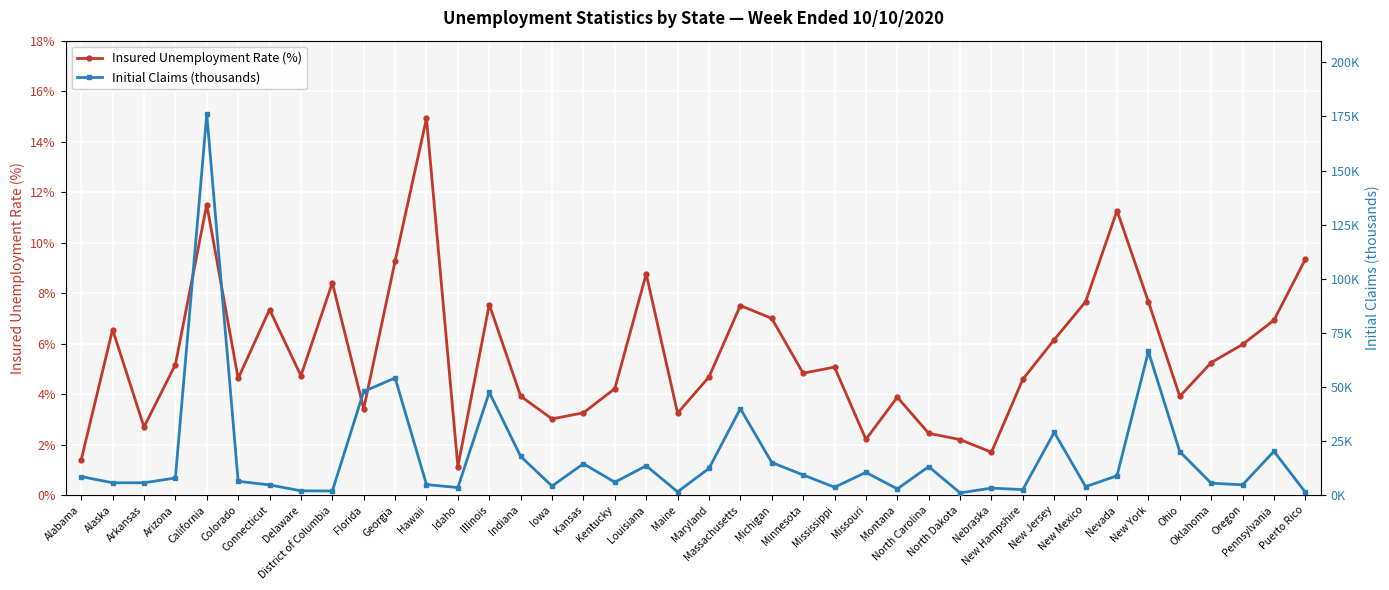

Reading left to right, what are all the values shown in this chart?

Insured Unemployment Rate (%): 1.4	6.6	2.7	5.2	11.5	4.6	7.3	4.7	8.4	3.4	9.3	14.9	1.1	7.5	3.9	3.0	3.3	4.2	8.8	3.2	4.7	7.5	7.0	4.8	5.1	2.2	3.9	2.5	2.2	1.7	4.6	6.2	7.7	11.3	7.7	3.9	5.2	6.0	6.9	9.3
Initial Claims (thousands): 8.6	5.7	5.7	7.9	176.1	6.4	4.7	2.0	1.9	47.9	54.2	4.9	3.5	47.5	17.9	4.2	14.5	6.0	13.6	1.5	12.3	40.0	15.1	9.3	3.7	10.5	2.9	13.2	1.0	3.2	2.6	29.0	3.9	9.0	66.4	20.1	5.5	4.8	20.3	1.3